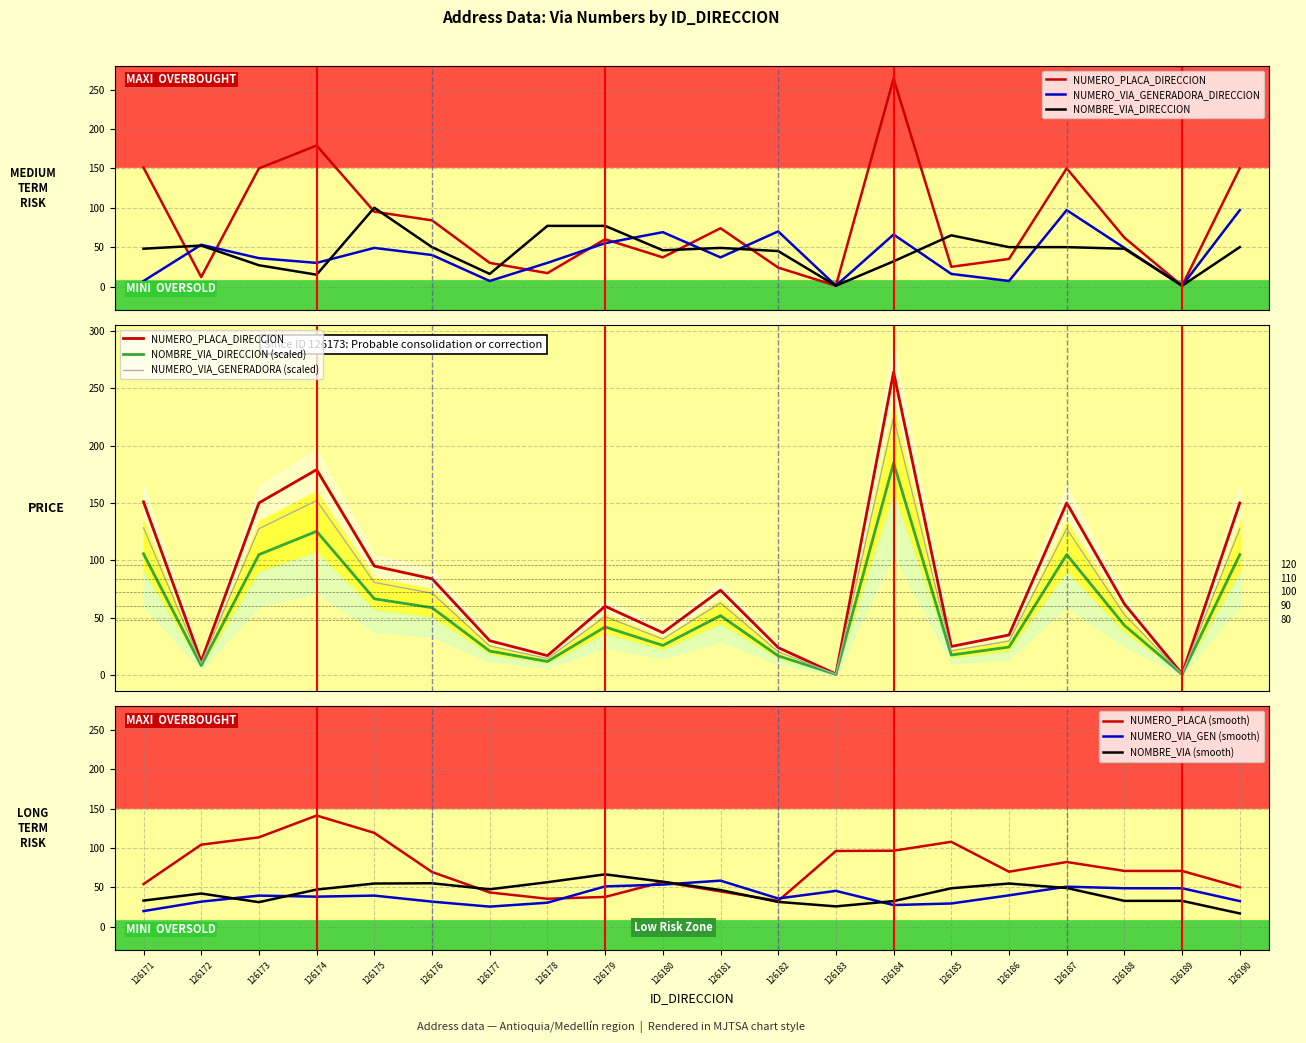

How many data points in NUMERO_PLACA_DIRECCION are less than 62?

10